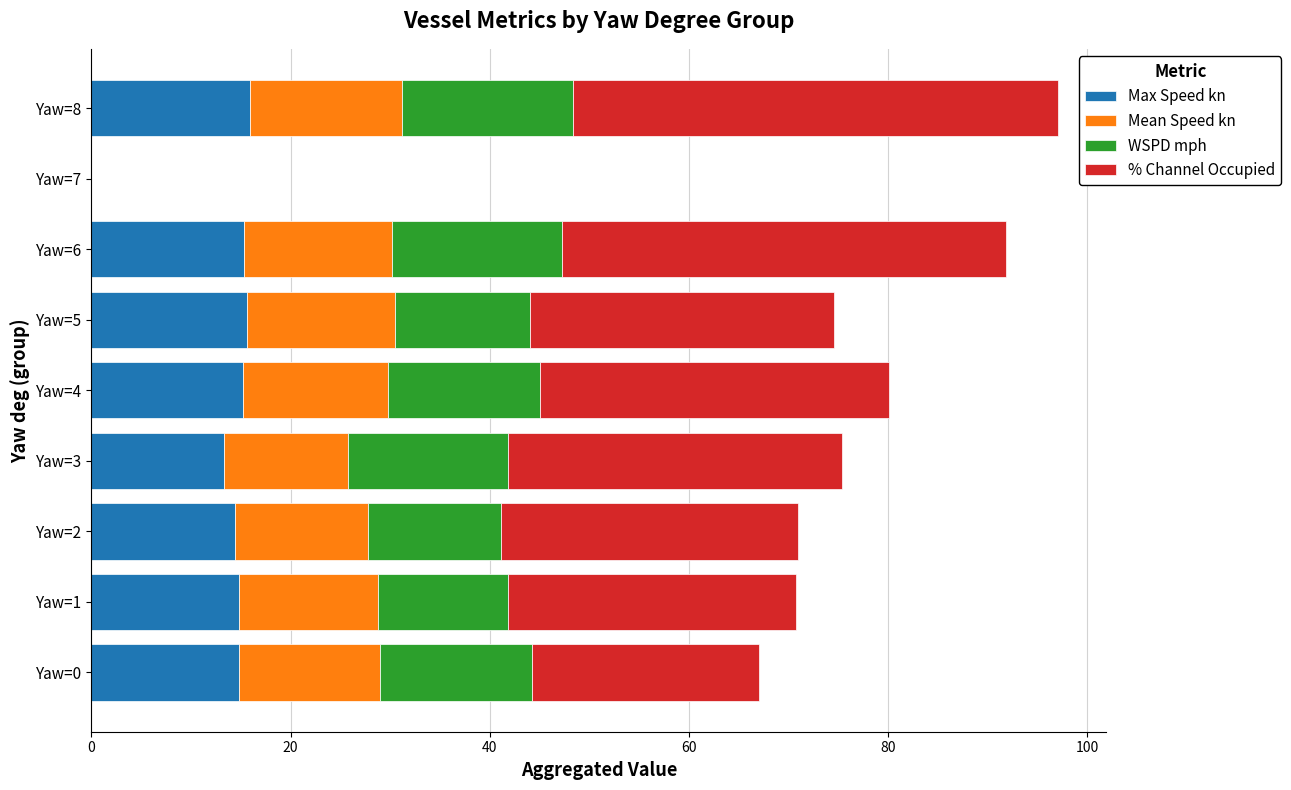

Count the number of data series in this chart.

4